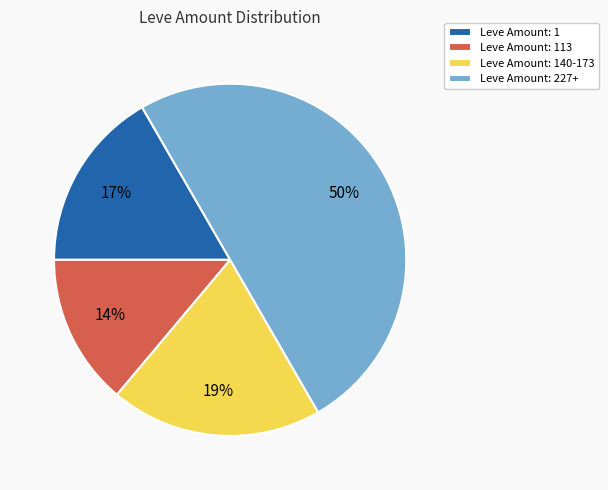

To the nearest percent, what portion does Leve Amount: 1 represent?

17%